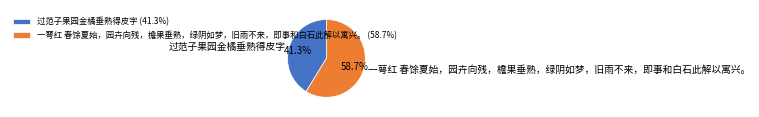

Which category has the smallest portion of the pie?

过范子果园金橘垂熟得皮字